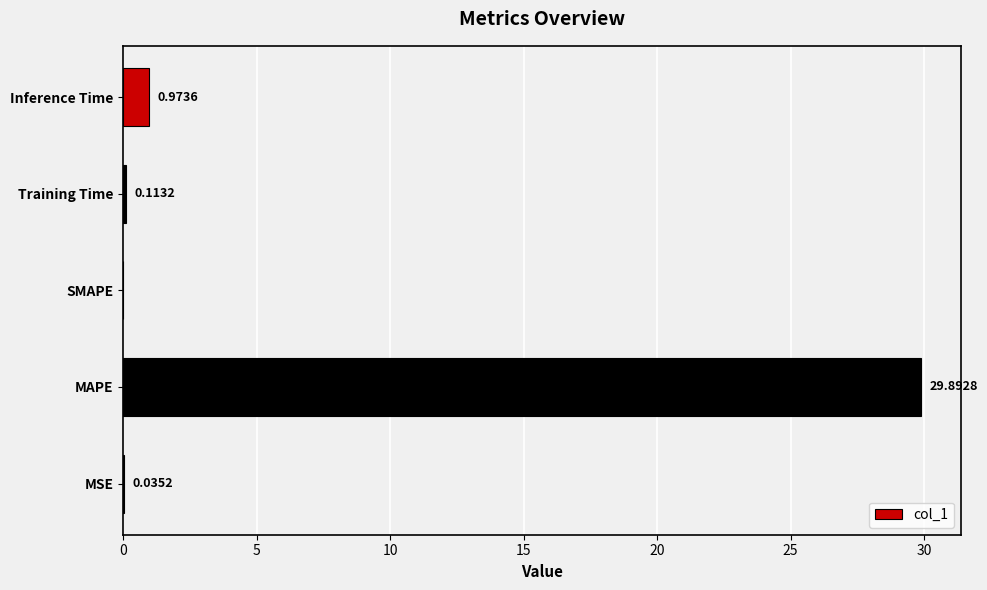

What is the sum of all values?

31.0